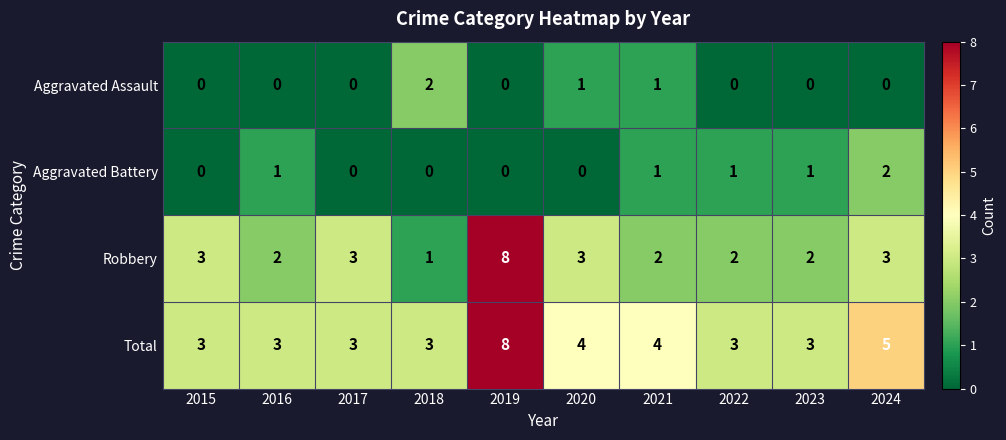

How many positive values does the Aggravated Battery series have?

5